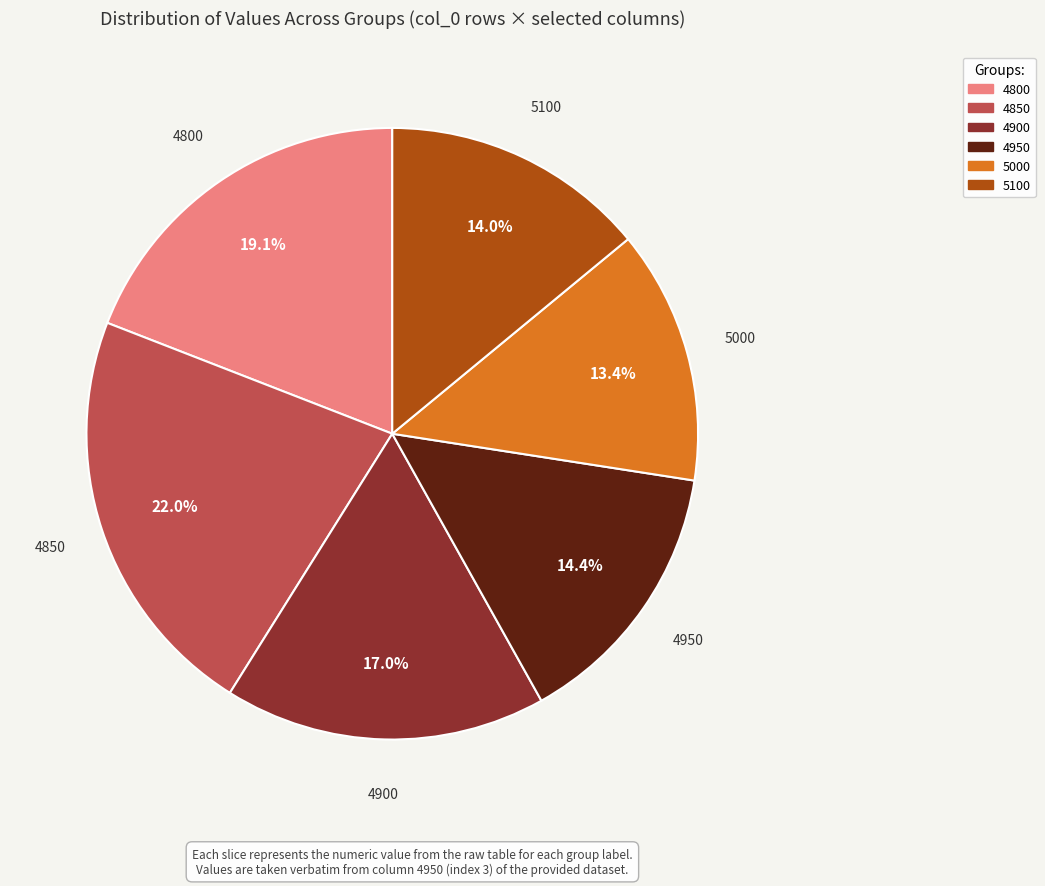

True or false: 4900 accounts for 17% of the total.

True